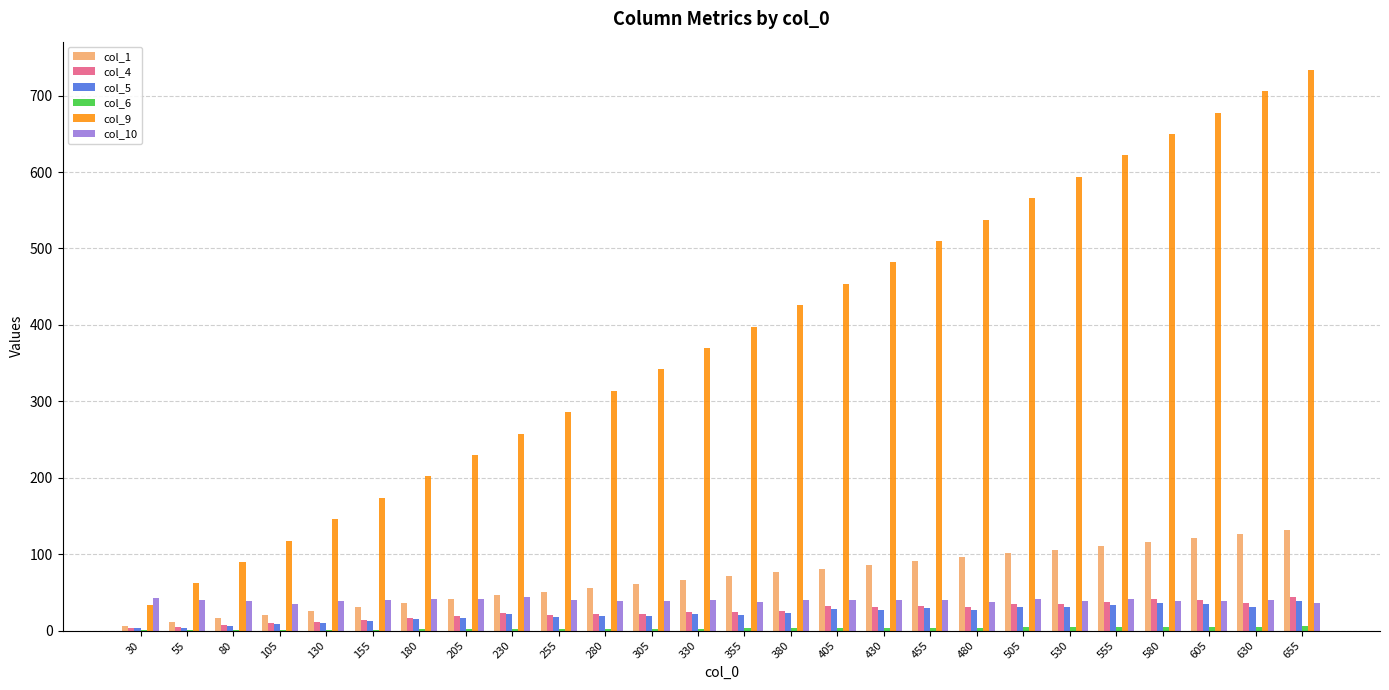

At which label does col_10 first exceed 39?

30